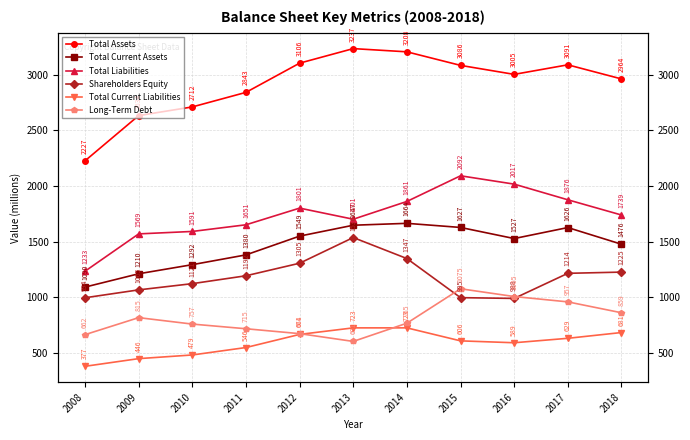

Is the value of Total Current Assets at 2009 greater than the value of Shareholders Equity at 2013?

No